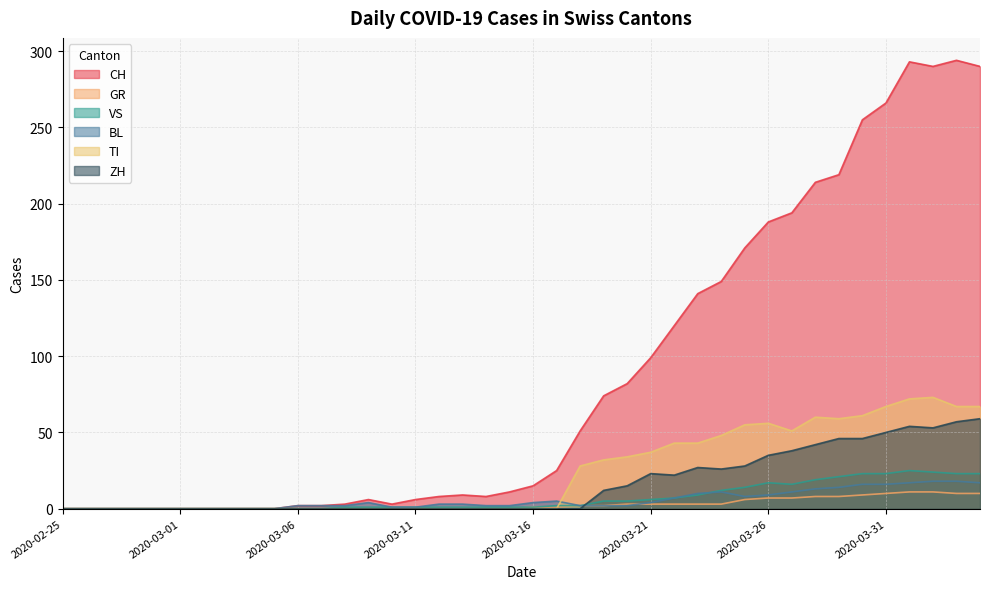

The BL series shows 10 at 2020-03-23. True or false?

True